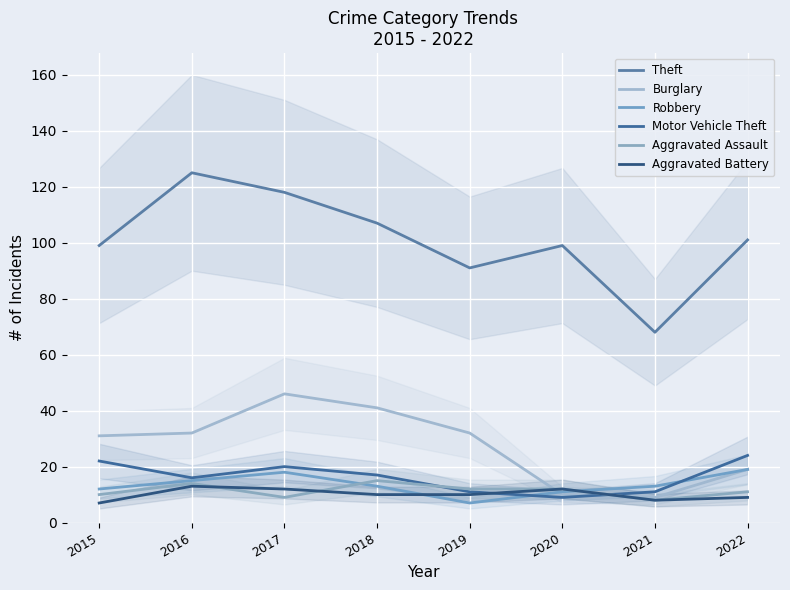

How many Burglary values are between 19 and 41?

5